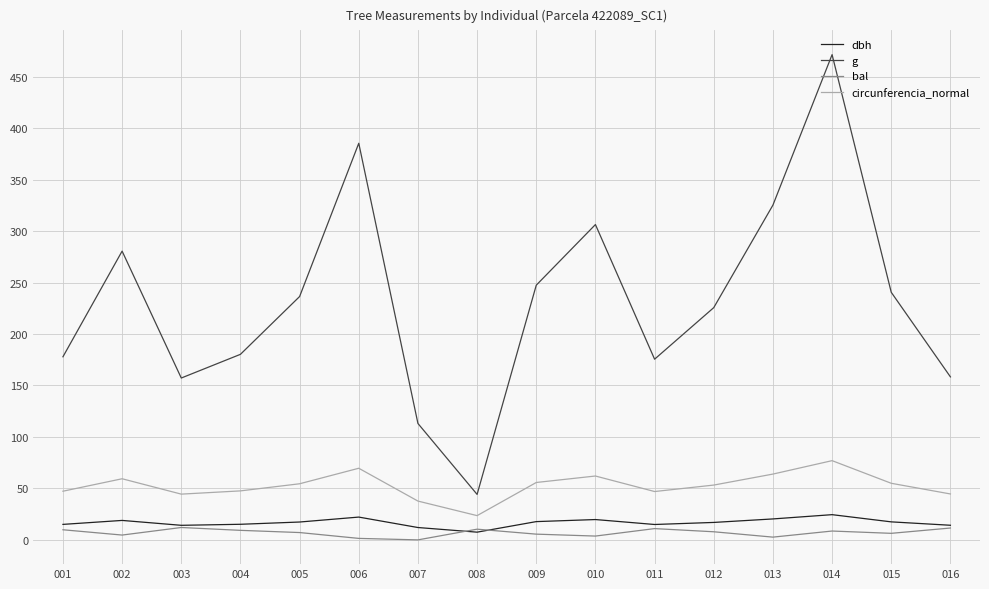

Which label corresponds to the largest value in the chart?

014